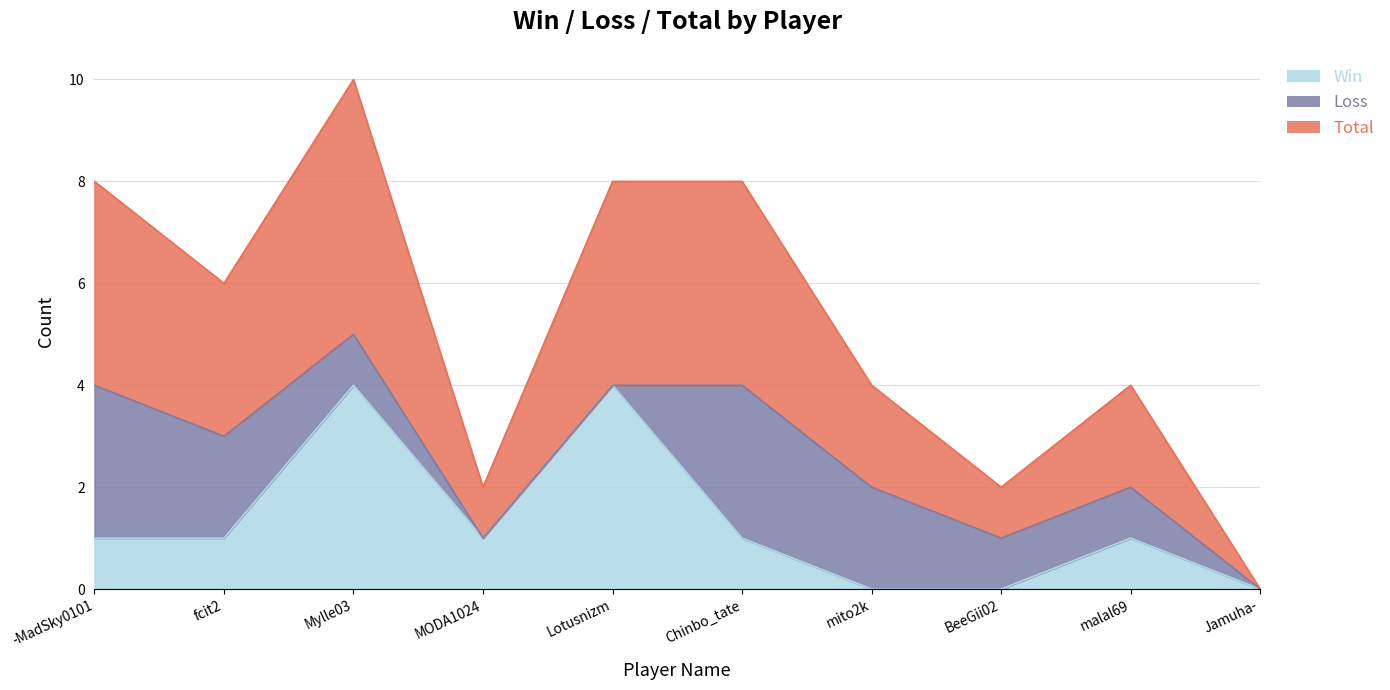

Which series has the widest spread of values?

Total